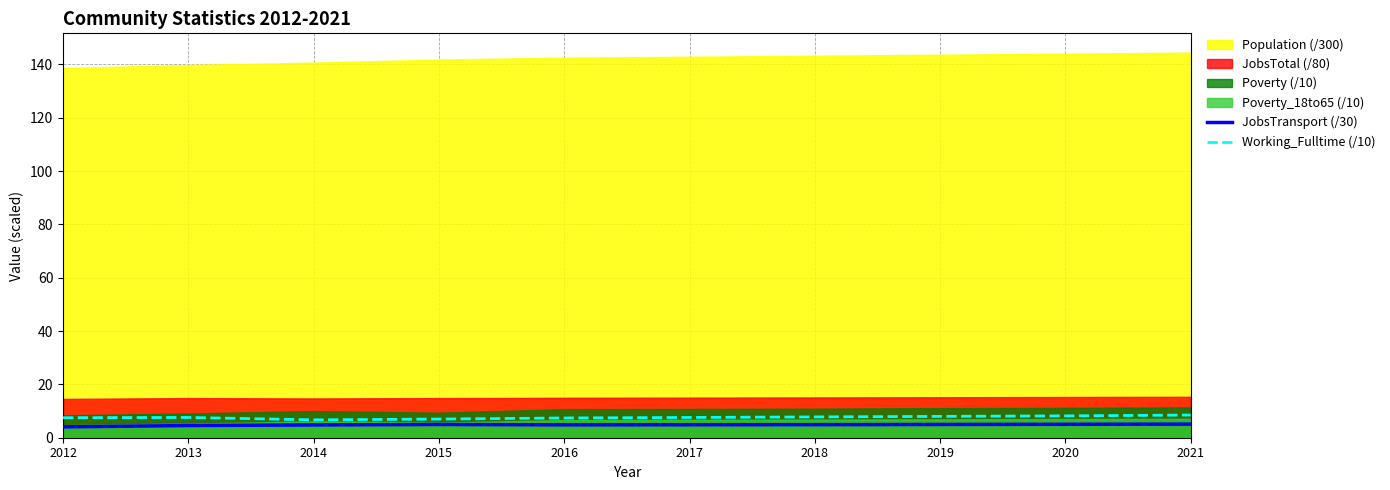

True or false: Working_Fulltime (/10) and JobsTransport (/30) cross at least once.

False